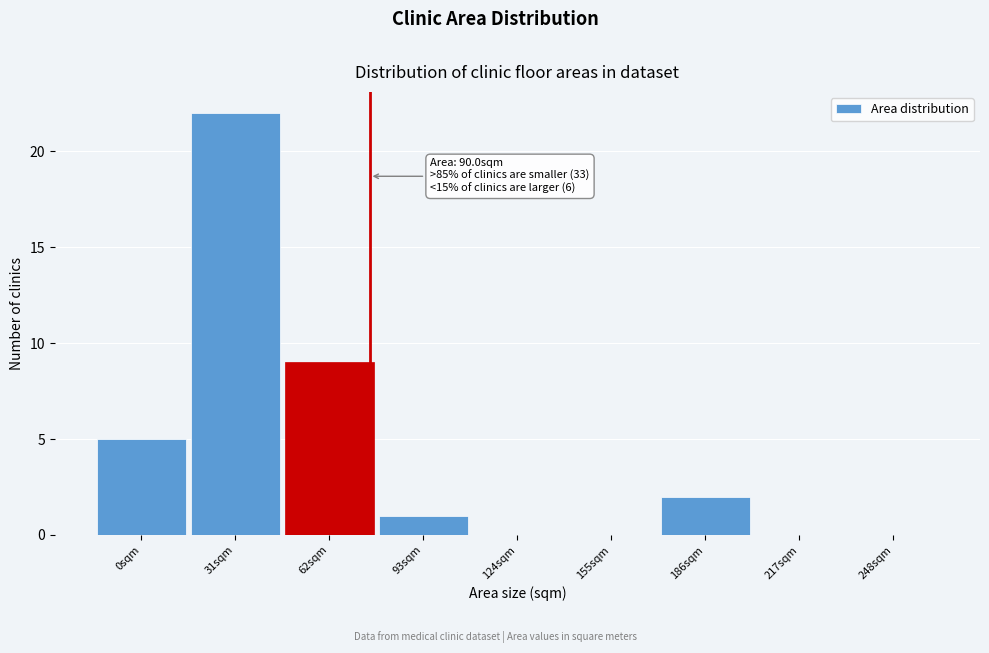

Reading left to right, list all the values displayed in this chart.

0sqm=5	31sqm=22	62sqm=9	93sqm=1	124sqm=0	155sqm=0	186sqm=2	217sqm=0	248sqm=0